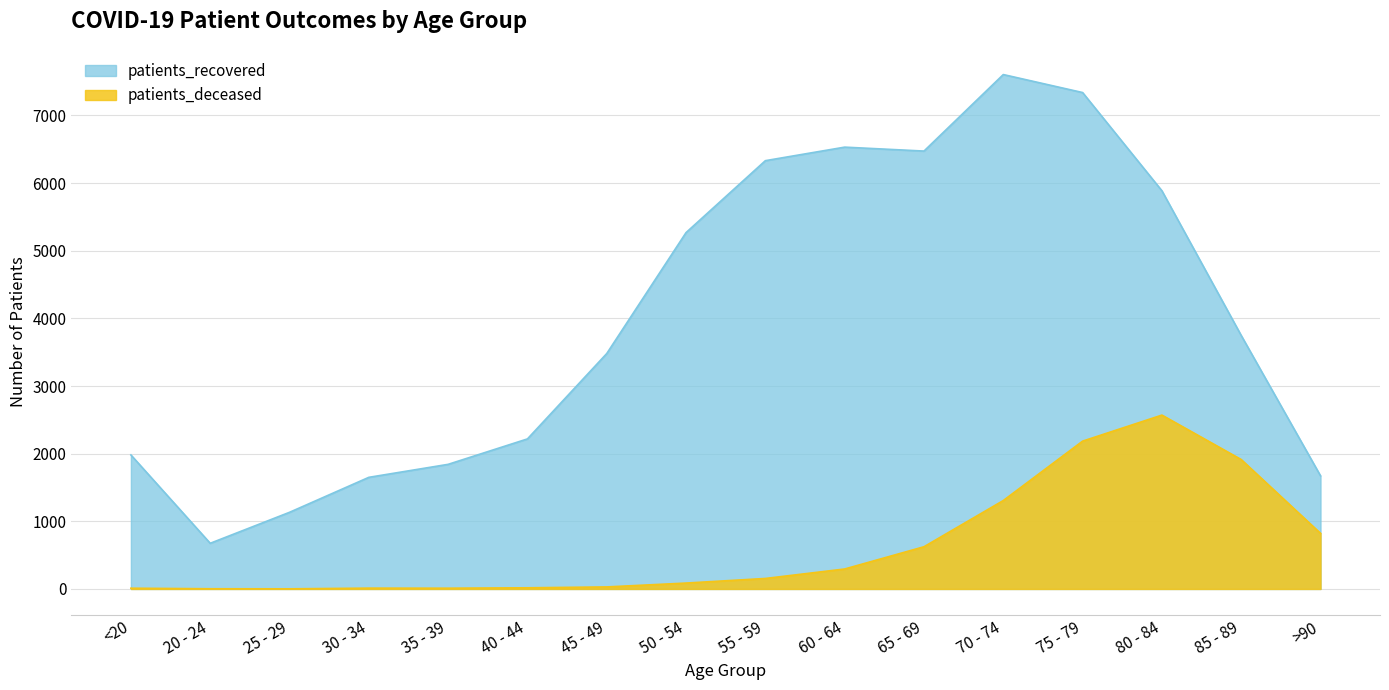

What is the spread (max minus min) of values at 45 - 49?

3450